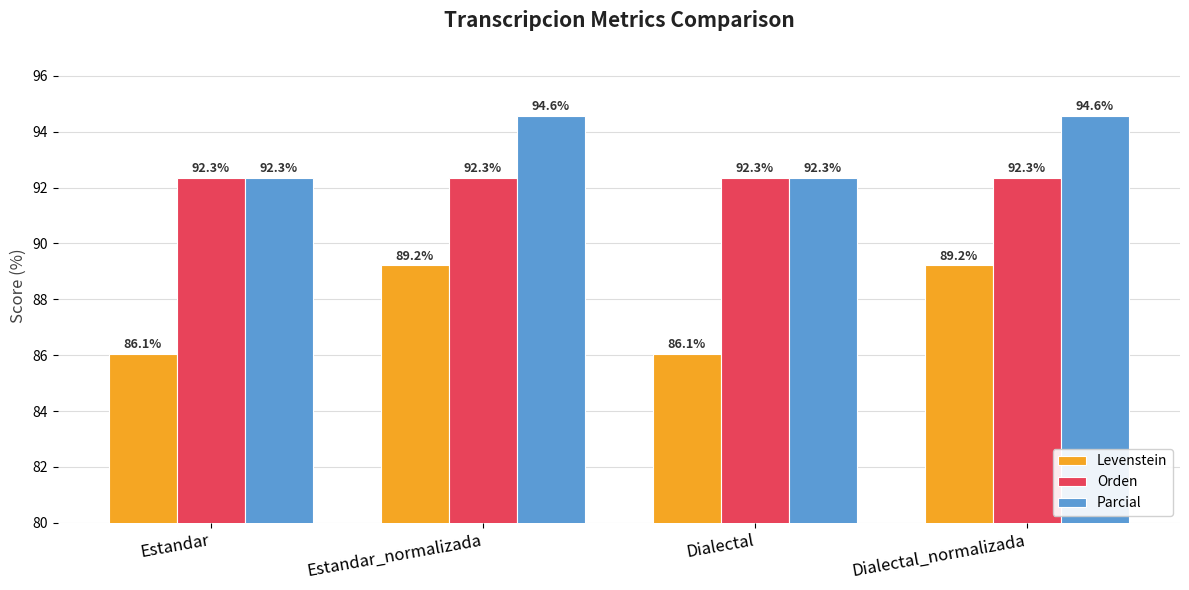

What is the label of the 4th bar from the left?

Dialectal_normalizada